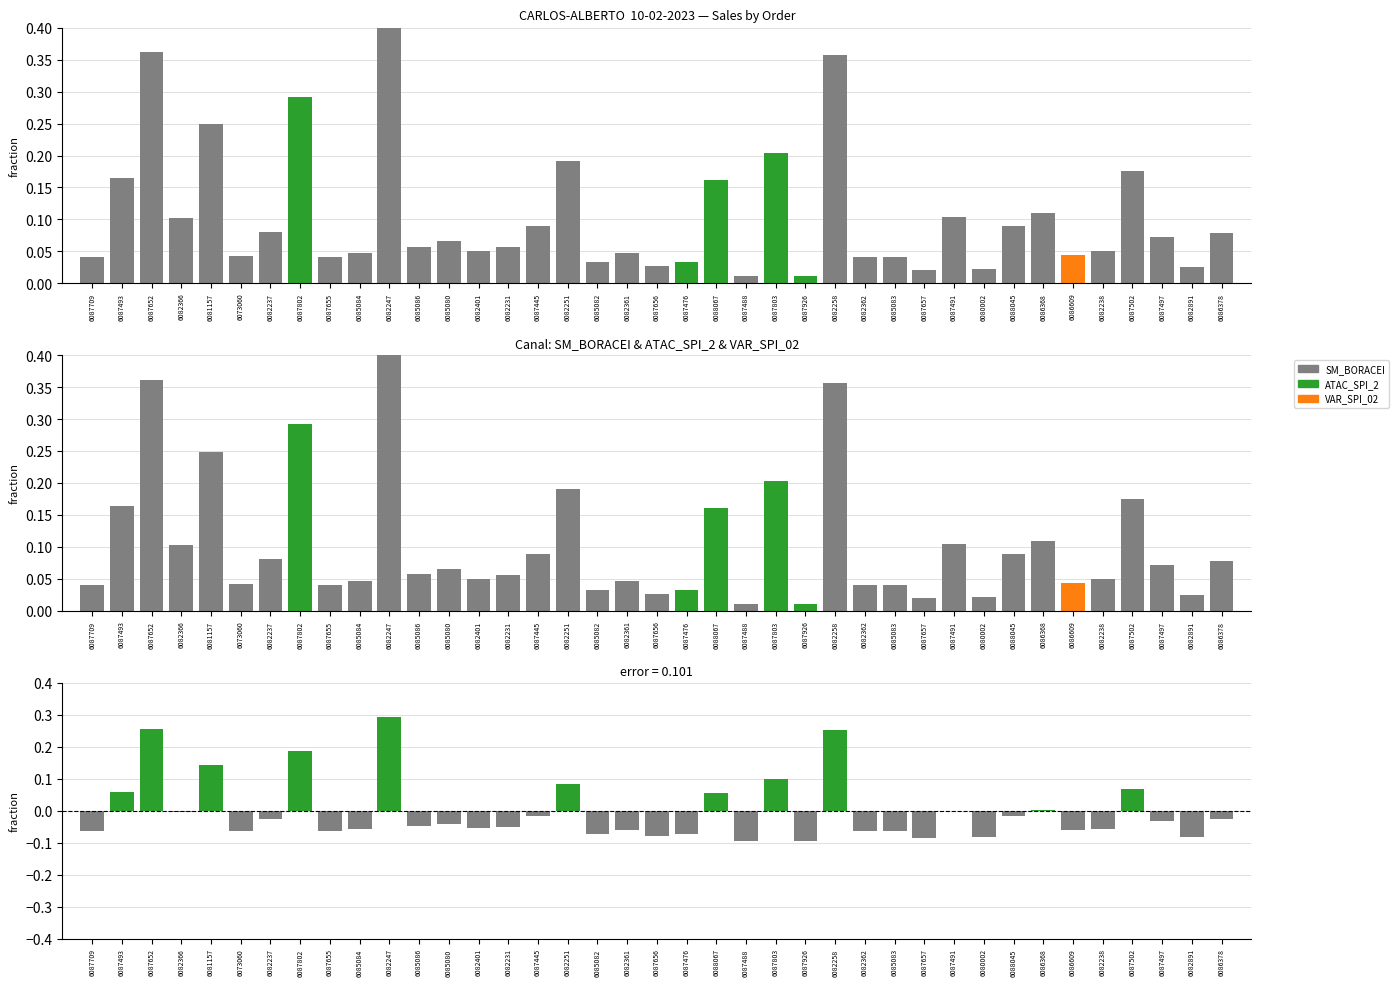

At which label does SM_BORACEI reach its peak?

6082247